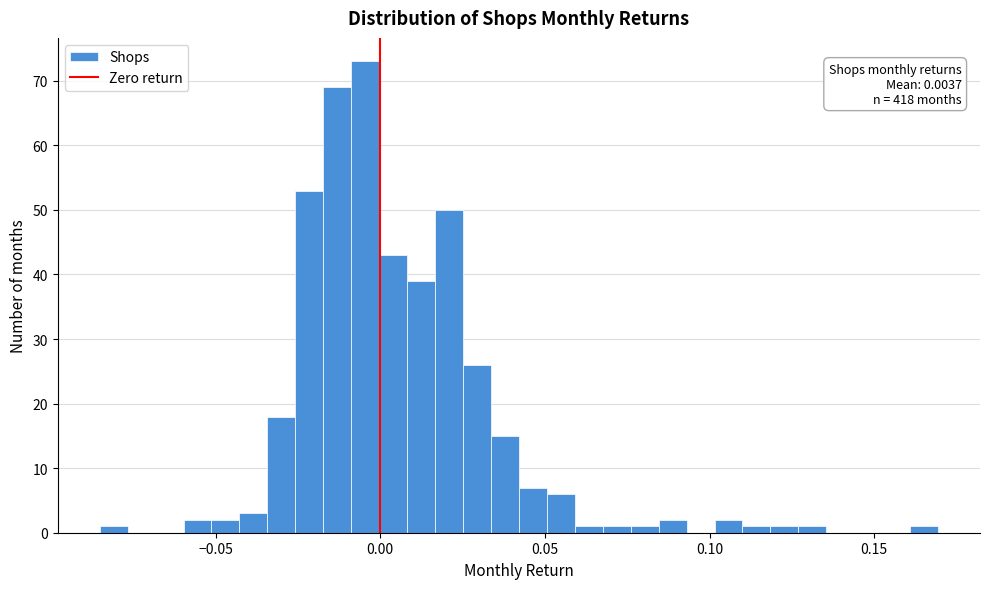

Around what value on the x-axis is the tallest bar? Give the approximate position of its centre, as read against the axis.

-0.005